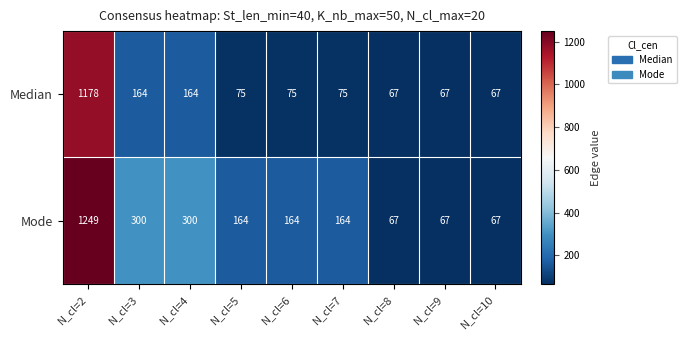

Reading left to right, list all the values displayed in this chart.

Median: N_cl=2=1178	N_cl=3=164	N_cl=4=164	N_cl=5=75	N_cl=6=75	N_cl=7=75	N_cl=8=67	N_cl=9=67	N_cl=10=67
Mode: N_cl=2=1249	N_cl=3=300	N_cl=4=300	N_cl=5=164	N_cl=6=164	N_cl=7=164	N_cl=8=67	N_cl=9=67	N_cl=10=67